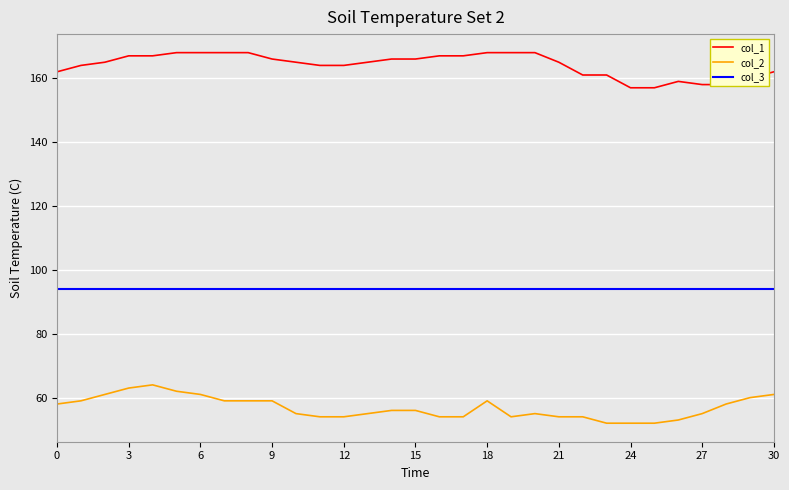

Which series has the largest total across all categories?

col_1